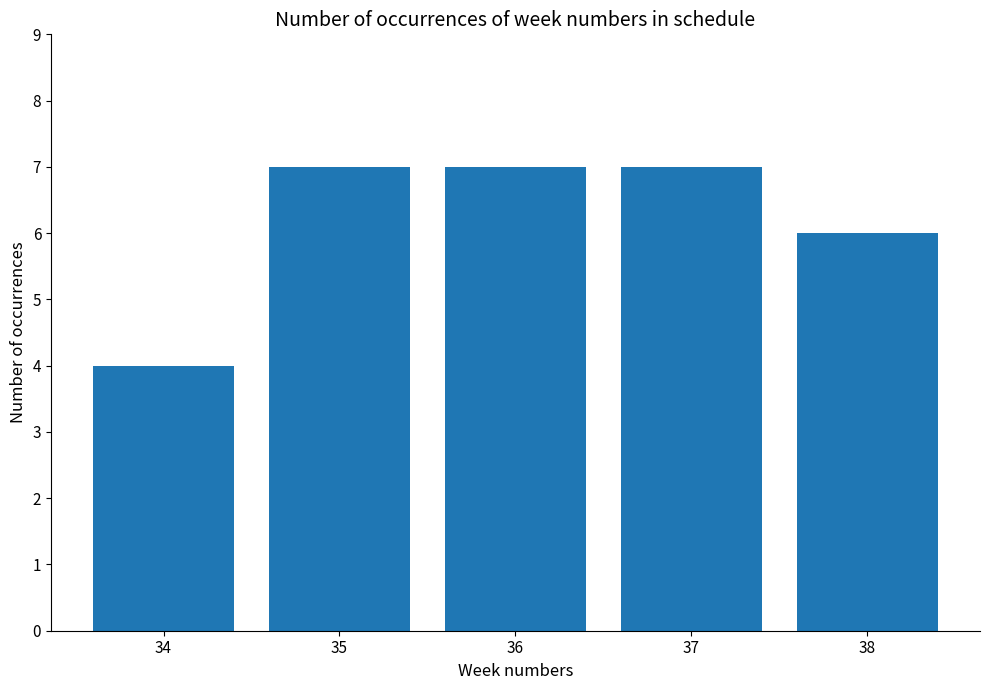

Between 38 and 34, which is larger?

38